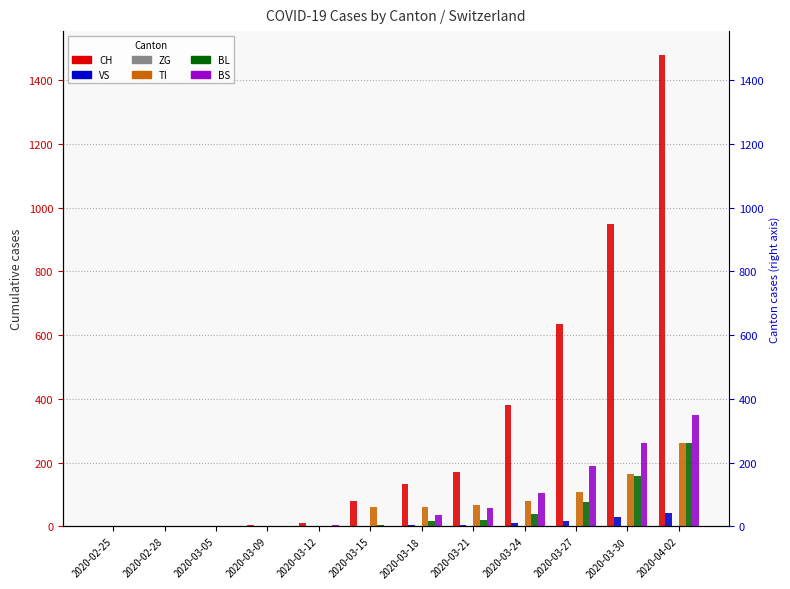

True or false: BS has a value of 419 at 2020-03-30.

False